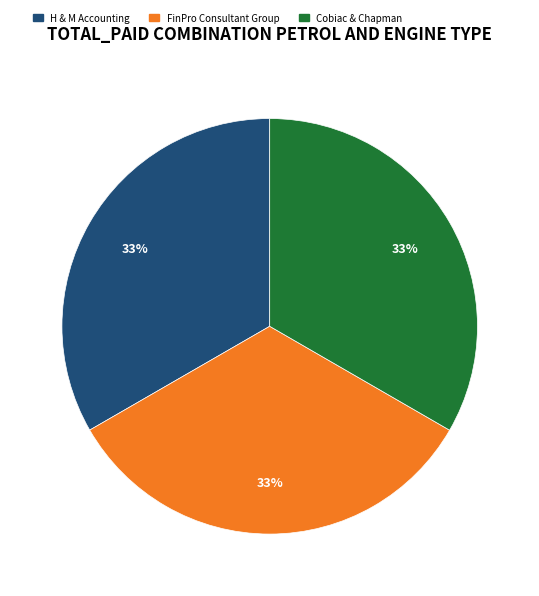

Combined, do FinPro Consultant Group and Cobiac & Chapman account for over 50%?

Yes